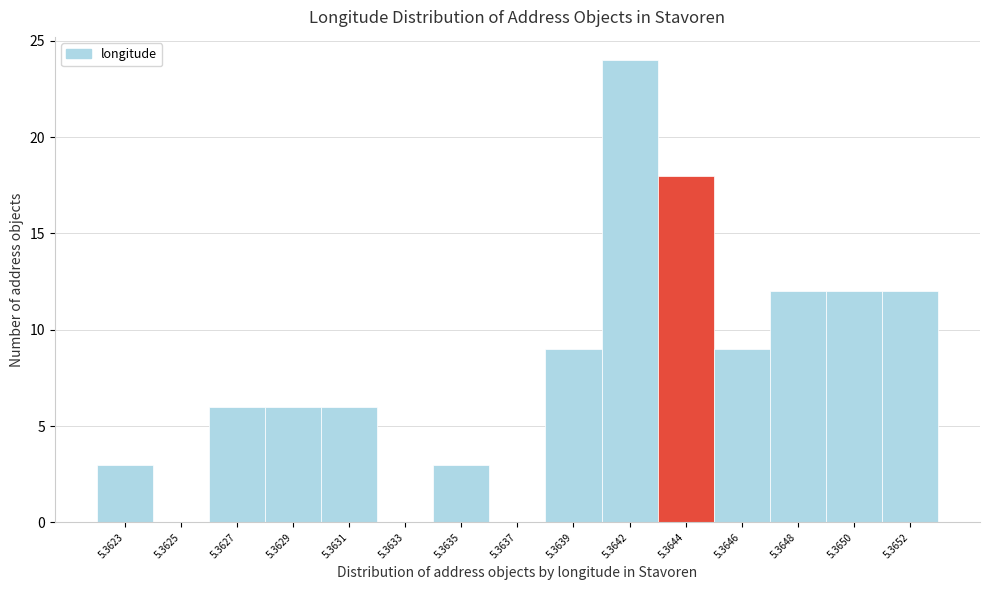

Reading left to right, transcribe all the data shown in this chart.

5.3623=3	5.3625=0	5.3627=6	5.3629=6	5.3631=6	5.3633=0	5.3635=3	5.3637=0	5.3639=9	5.3642=24	5.3644=18	5.3646=9	5.3648=12	5.3650=12	5.3652=12